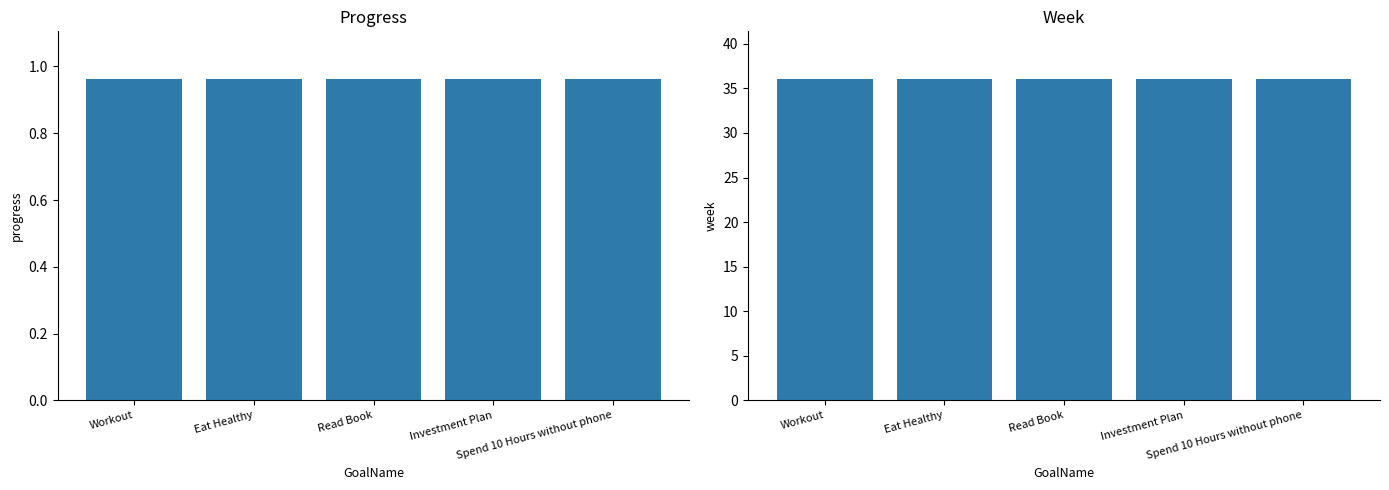

Reading left to right, extract all data points from this chart.

Progress: 1.0	1.0	1.0	1.0	1.0
Week: 36.0	36.0	36.0	36.0	36.0